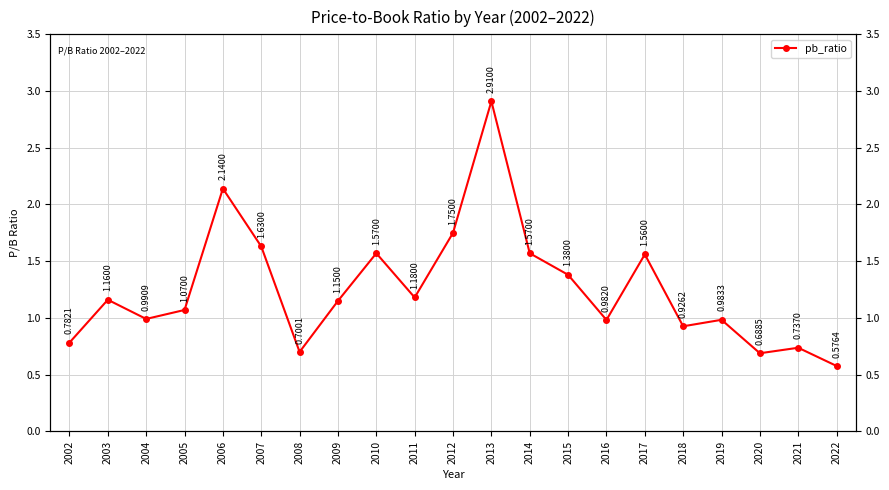

Reading left to right, list all the values displayed in this chart.

2002=0.8	2003=1.2	2004=1.0	2005=1.1	2006=2.1	2007=1.6	2008=0.7	2009=1.1	2010=1.6	2011=1.2	2012=1.8	2013=2.9	2014=1.6	2015=1.4	2016=1.0	2017=1.6	2018=0.9	2019=1.0	2020=0.7	2021=0.7	2022=0.6